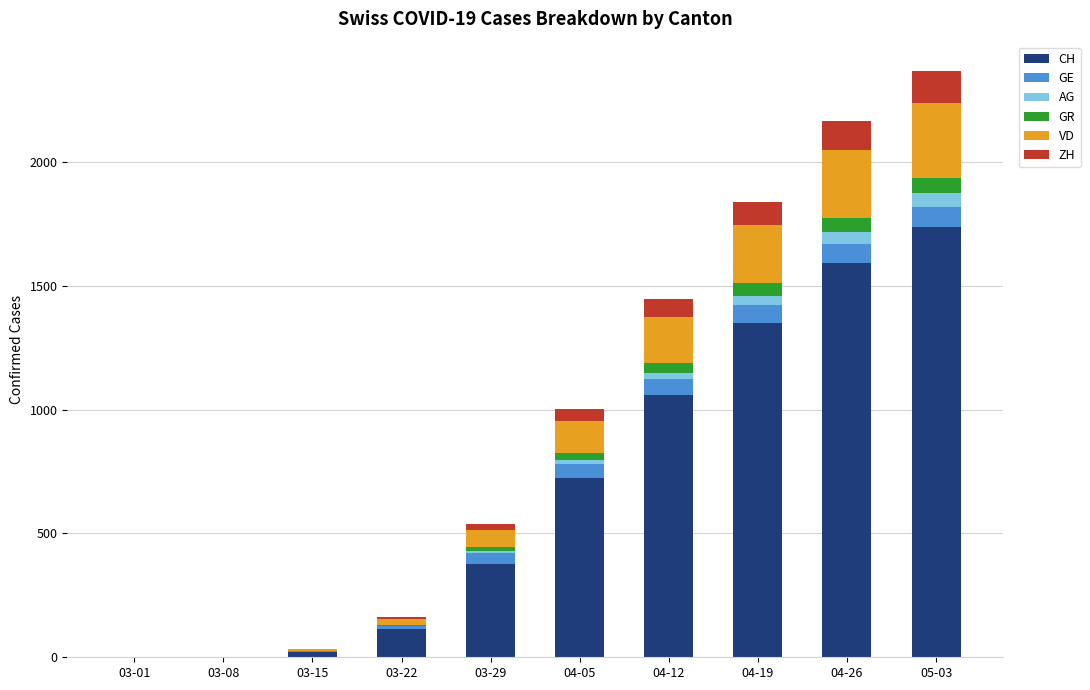

Are the bars horizontal?

No